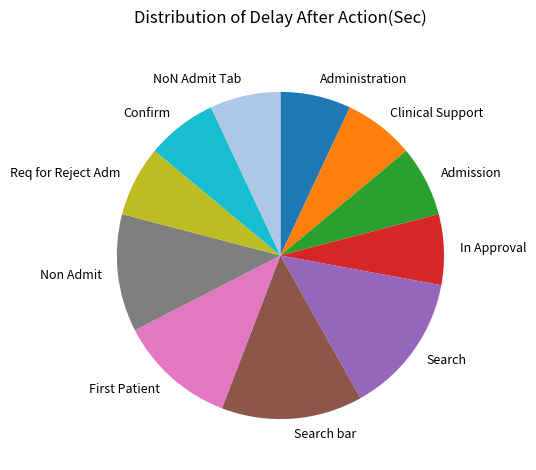

Does Clinical Support represent more than half of the total?

No